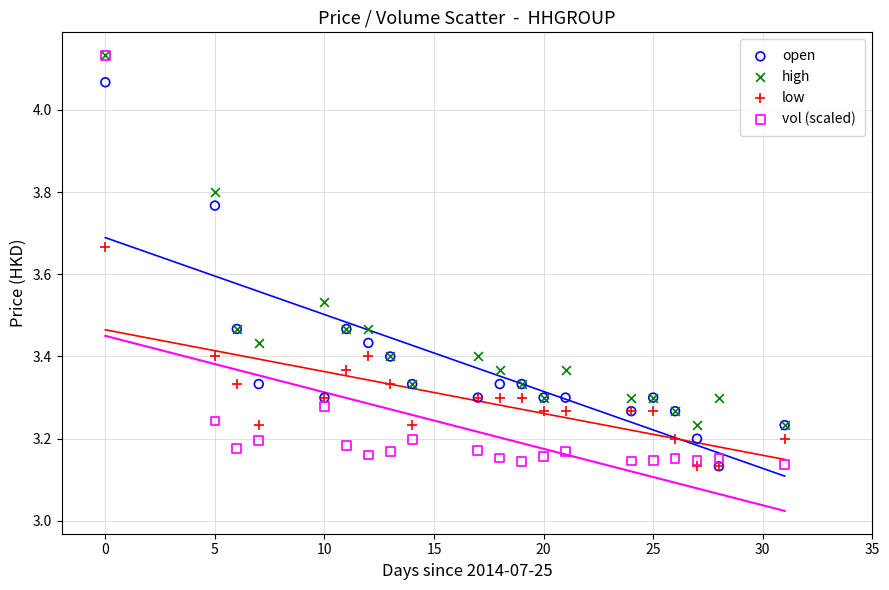

What are all the series names shown in the legend?

open, high, low, vol (scaled)